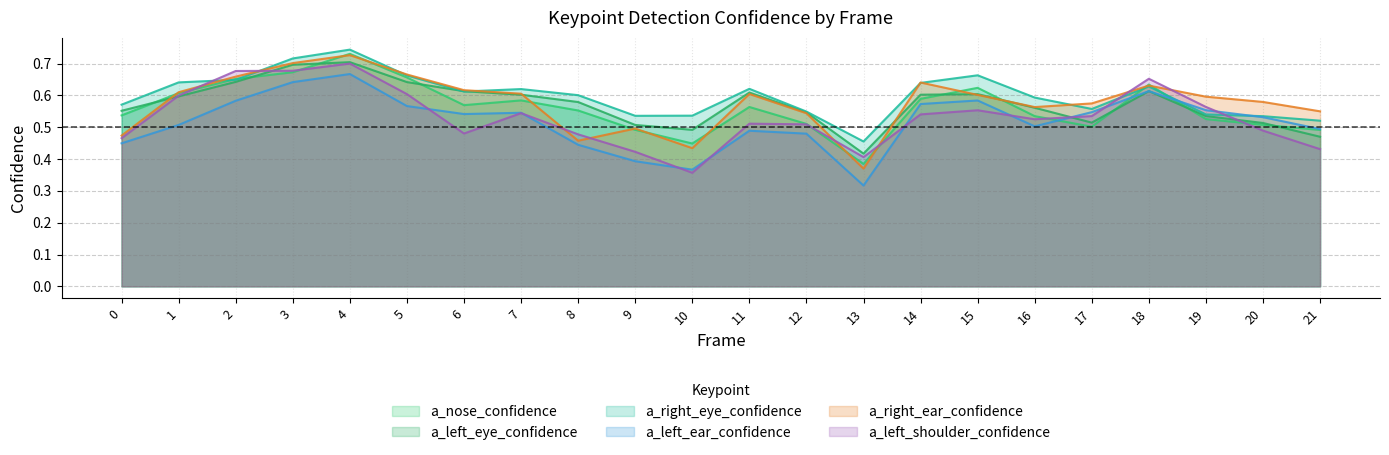

Which series has the largest total across all categories?

a_right_eye_confidence